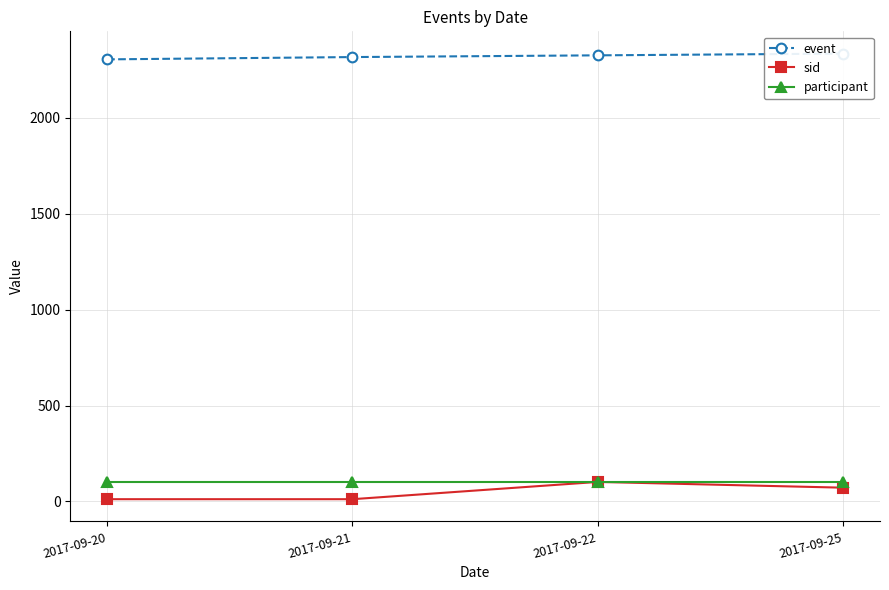

At 2017-09-22, list the series in order from largest to smallest.

event, sid, participant